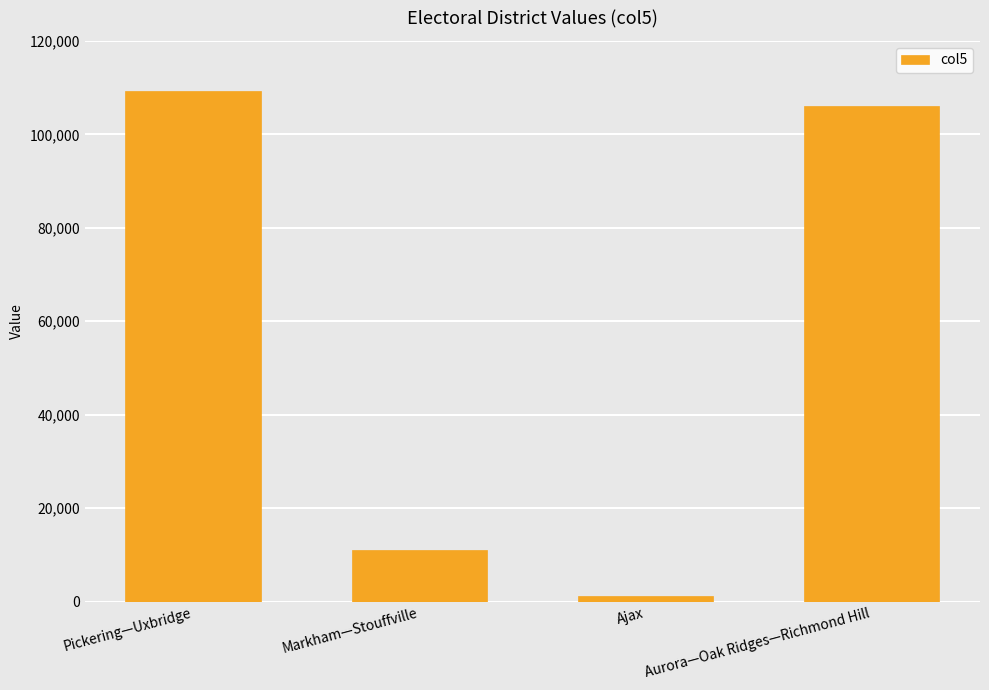

Between Pickering—Uxbridge and Aurora—Oak Ridges—Richmond Hill, which is larger?

Pickering—Uxbridge